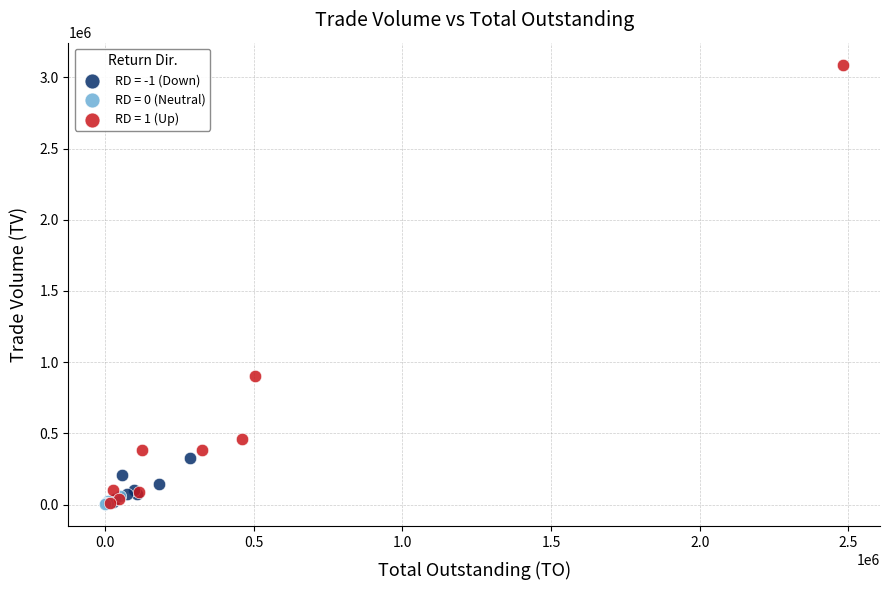

Which series has the largest Y range (max minus min)?

RD = 1 (Up)